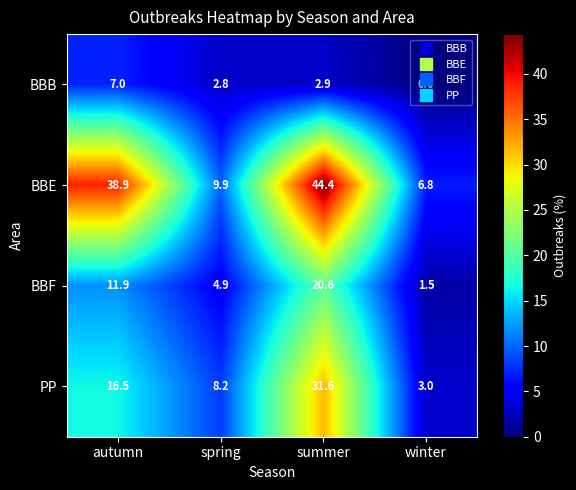

The value of BBB at winter is -4.3. True or false?

False